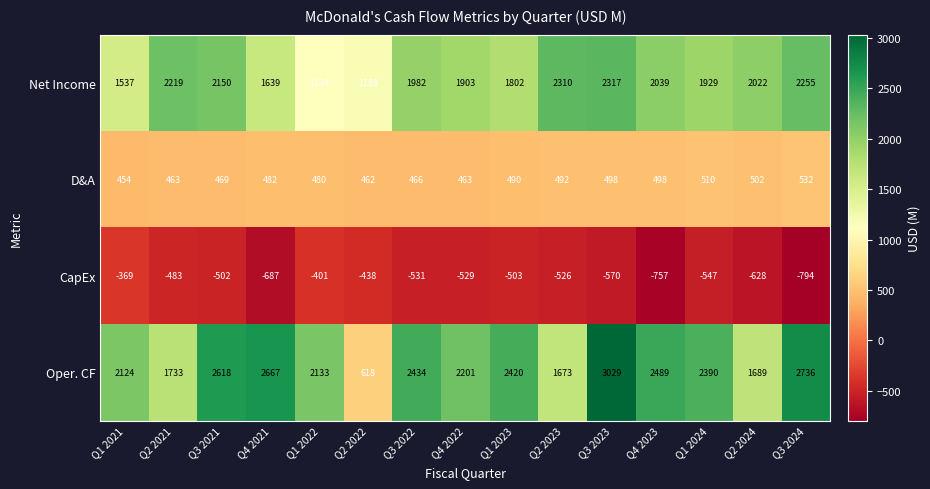

What is the difference between the highest and lowest values at Q4 2023?

3246